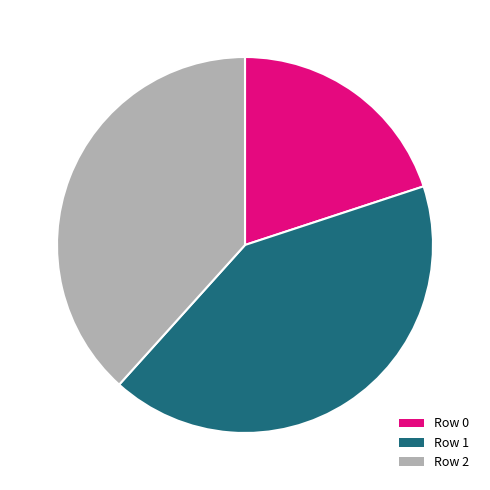

Do Row 0 and Row 2 together represent more than half of the pie?

Yes